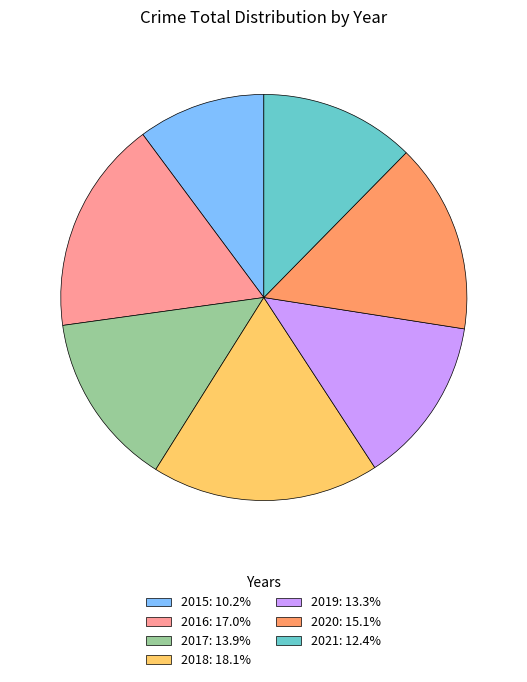

Is there a majority slice in this chart?

No